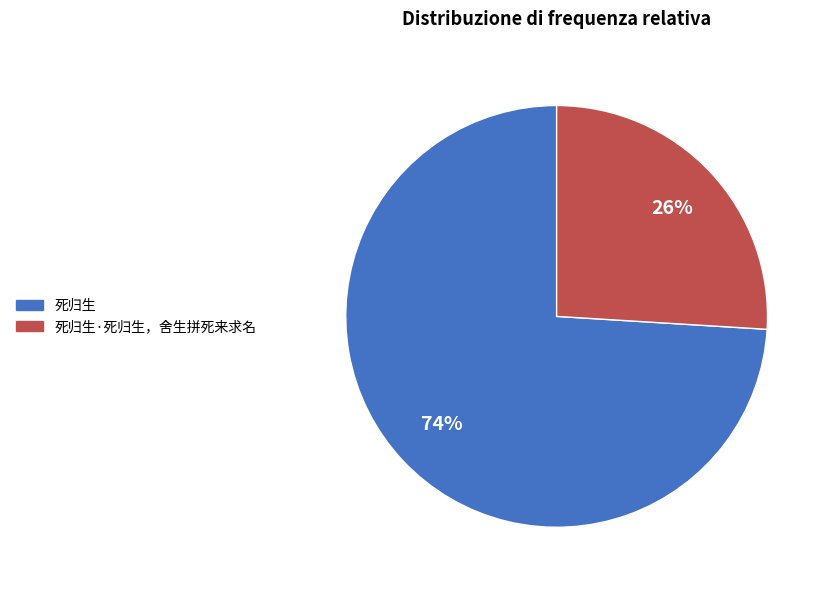

To the nearest percent, what is the difference between the largest and smallest slice percentages?

48%